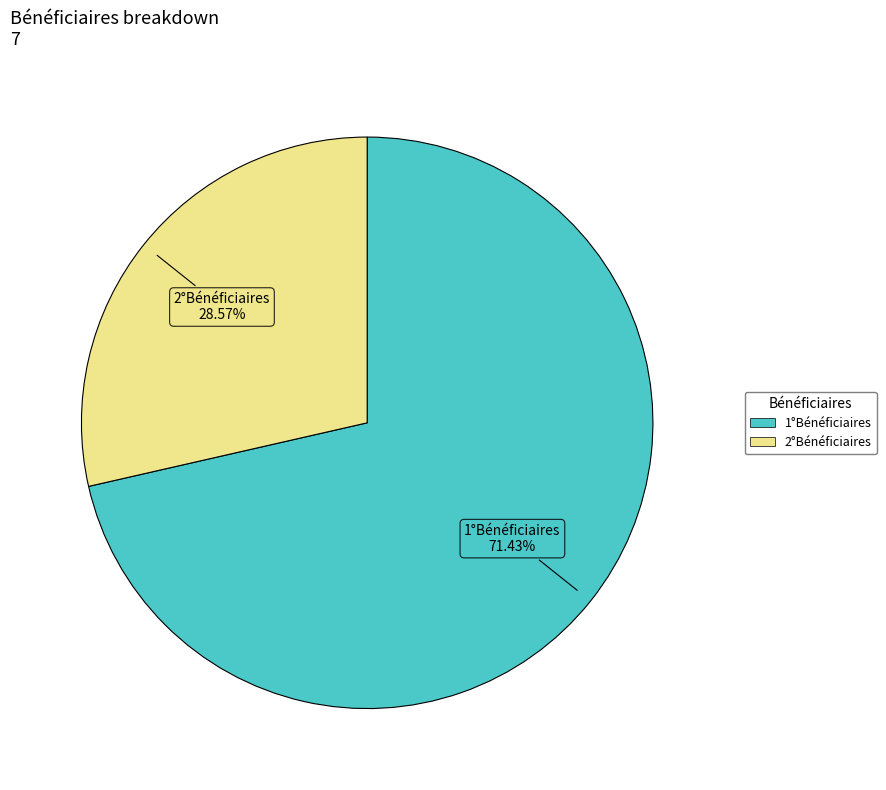

Is there a majority slice in this chart?

Yes